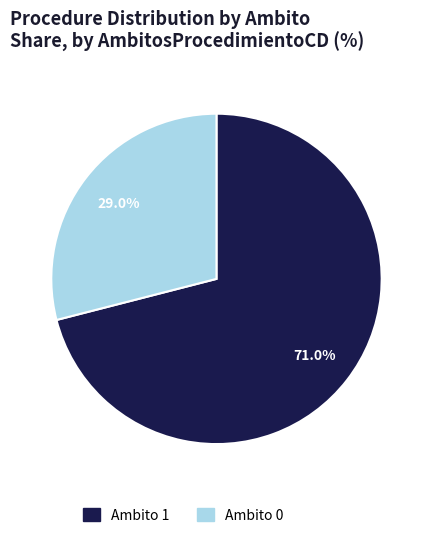

Is there any slice that represents more than half of the pie?

Yes